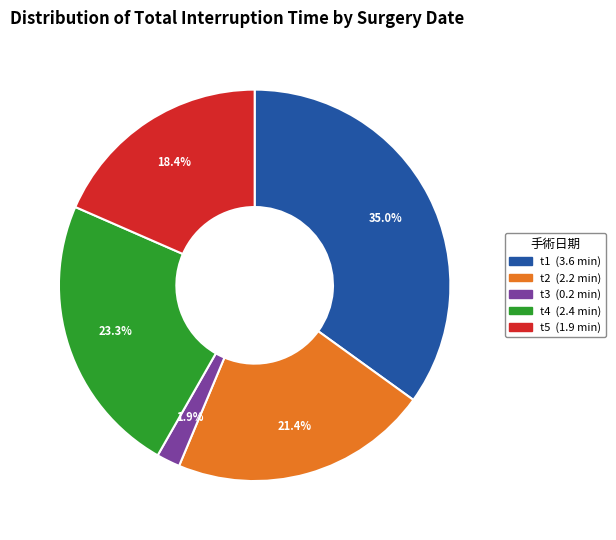

What is the largest slice in the pie chart?

t1